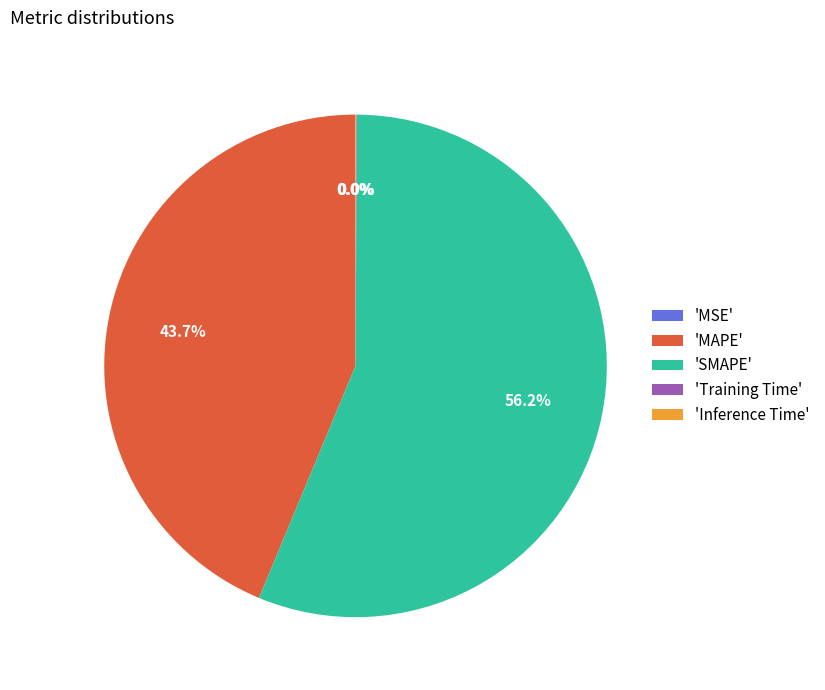

Which category has the biggest portion of the pie?

'SMAPE'